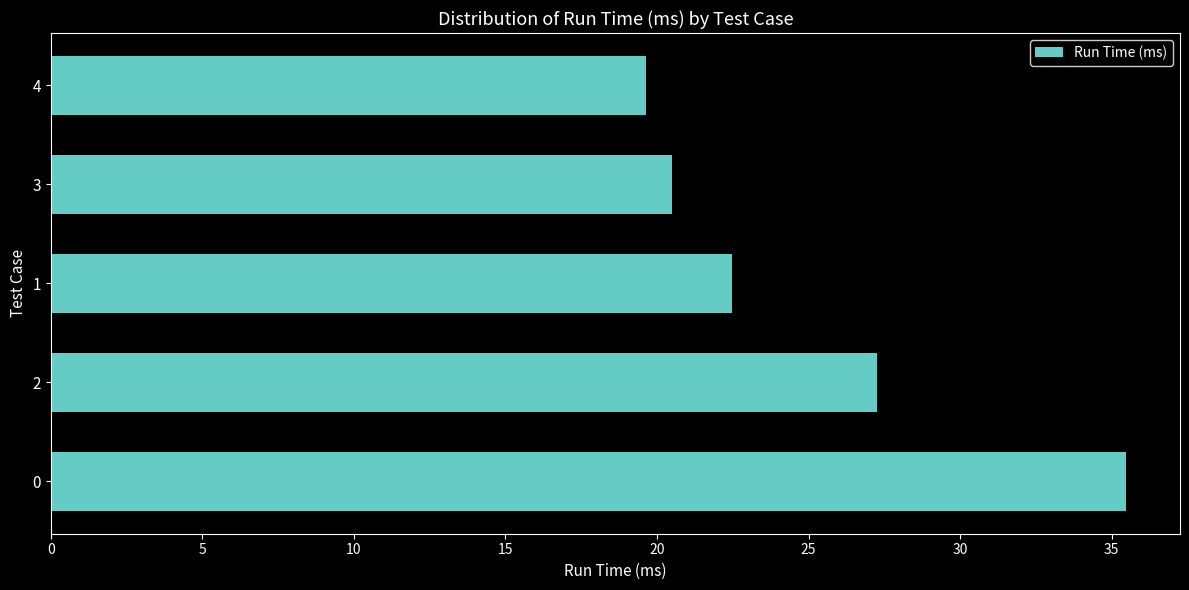

What is the difference between the maximum and minimum values?

15.8